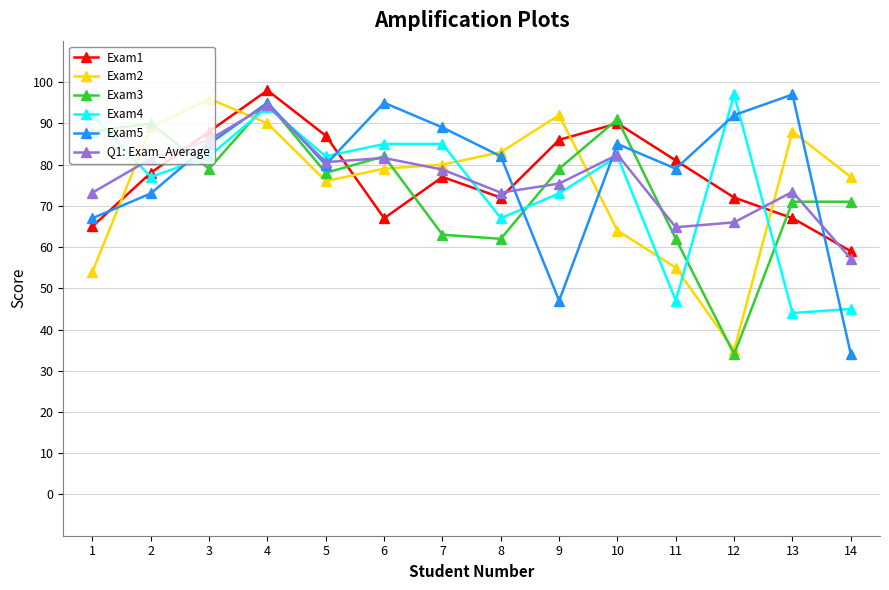

Which series ends up on top after the final intersection of Exam4 and Exam1?

Exam1